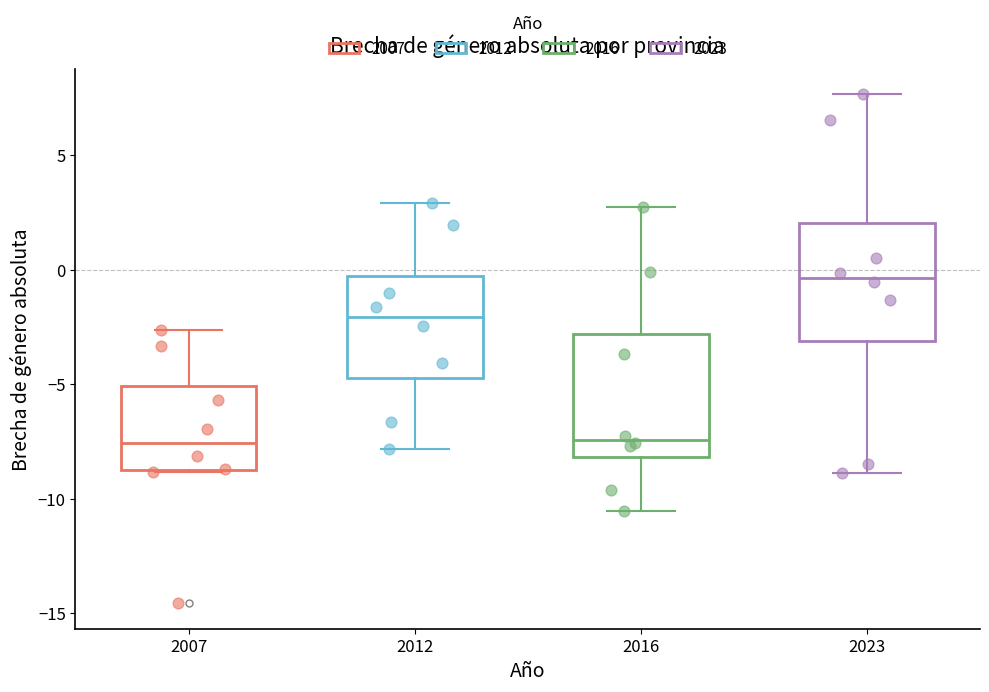

Reading left to right, transcribe this box plot: for each box, give where its median line is, the range the box spans, and where its two whiskers end, as read against the y-axis. The values are not printed on the chart, so give them approximately, as read against the axis.

2007: median -7.5, box -9.0 to -5.0, whiskers -9.0 to -2.5
2012: median -2.0, box -4.5 to -0.5, whiskers -8.0 to 3.0
2016: median -7.5, box -8.0 to -3.0, whiskers -10.5 to 2.5
2023: median -0.5, box -3.0 to 2.0, whiskers -9.0 to 7.5